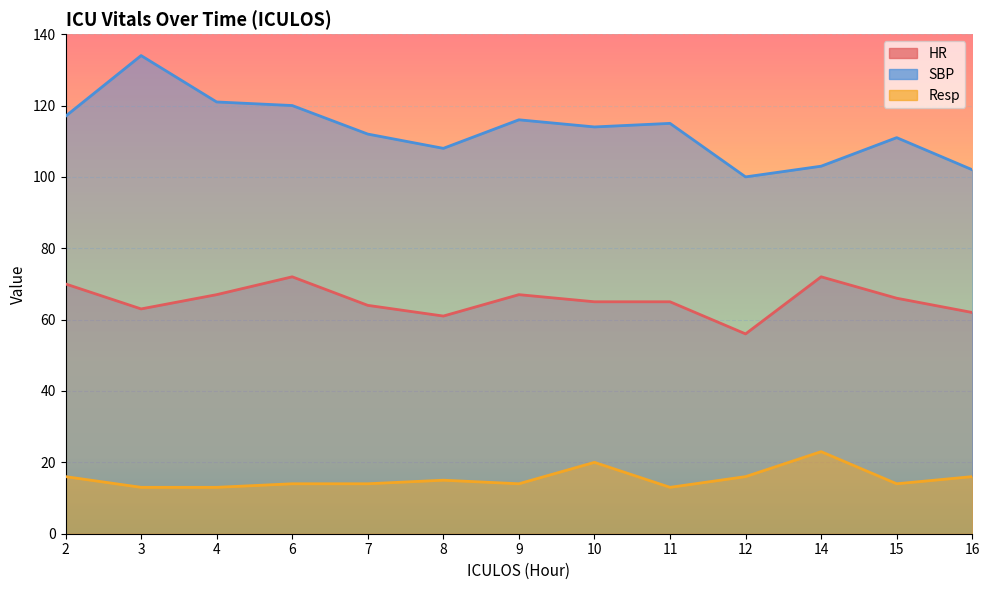

What is the sum of all SBP values?

1473